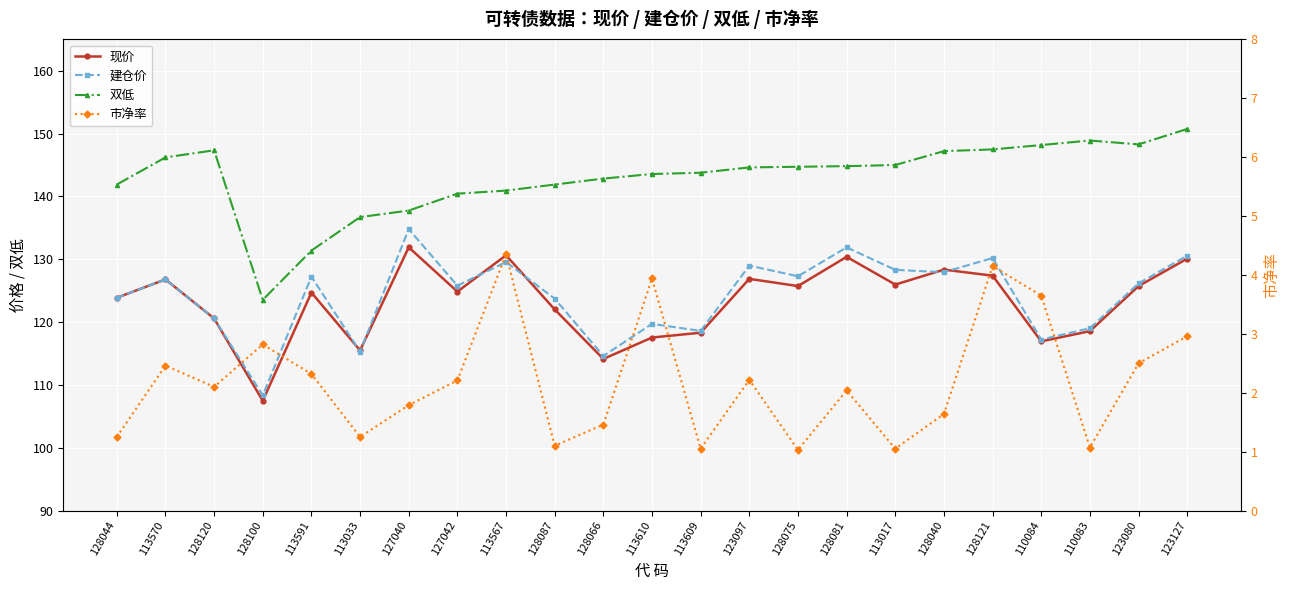

Rank the series at 123080 from highest to lowest value.

双低, 建仓价, 现价, 市净率